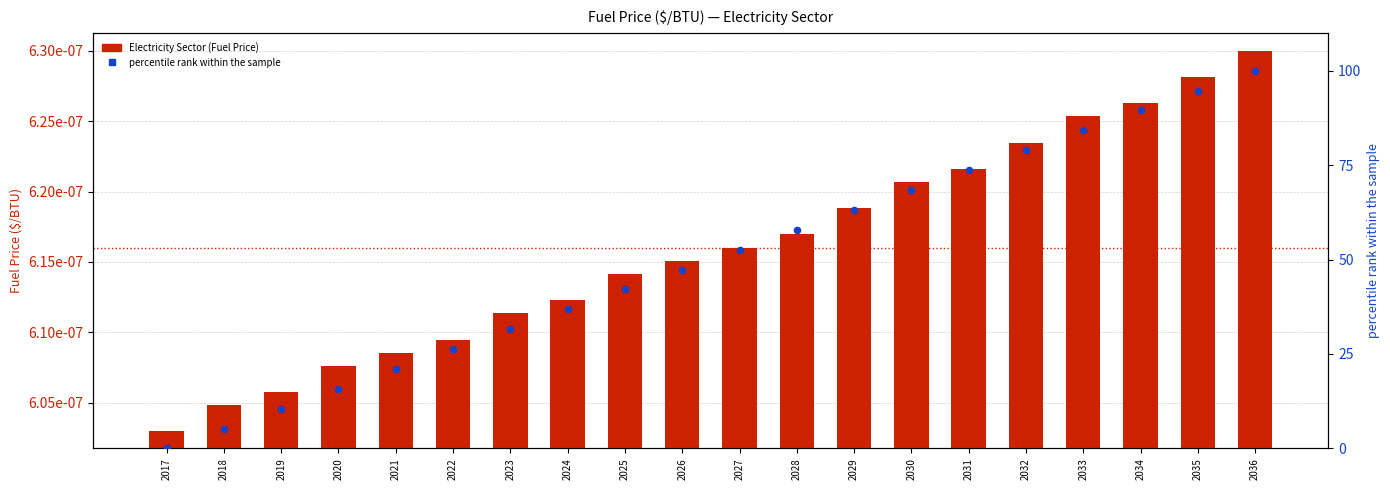

At which category is the sum across all series the highest?

2036